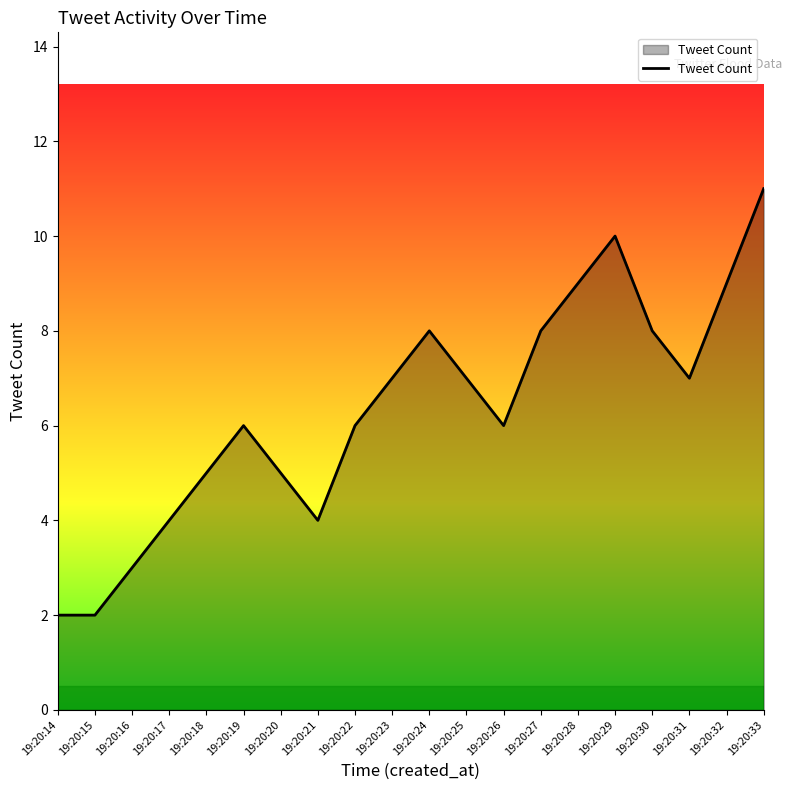

What is the sum of all values?

127